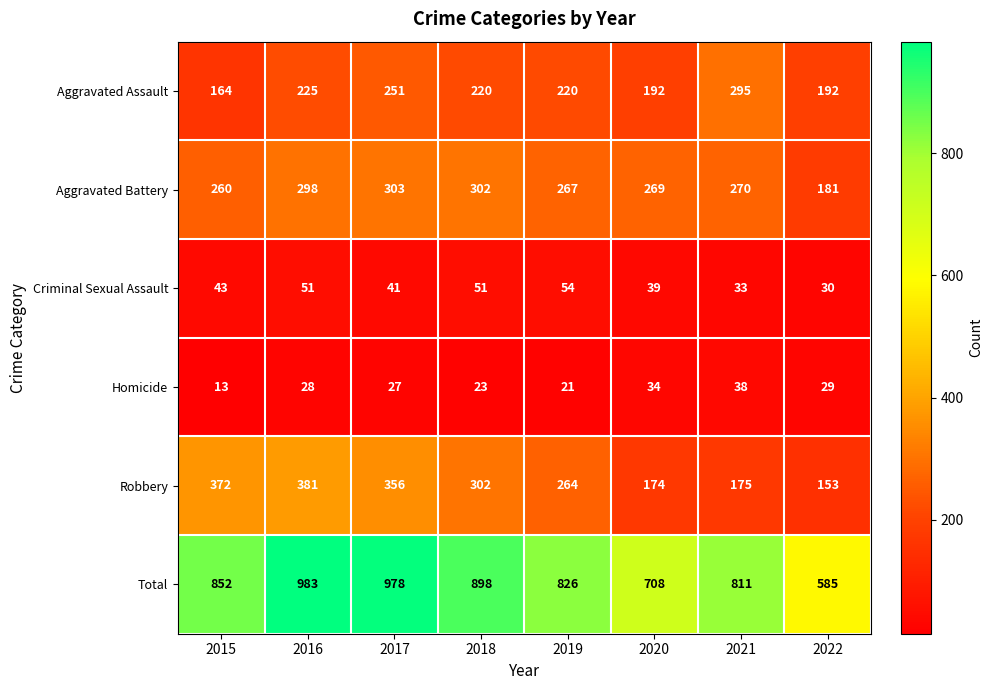

At which category is the sum across all series the highest?

2016